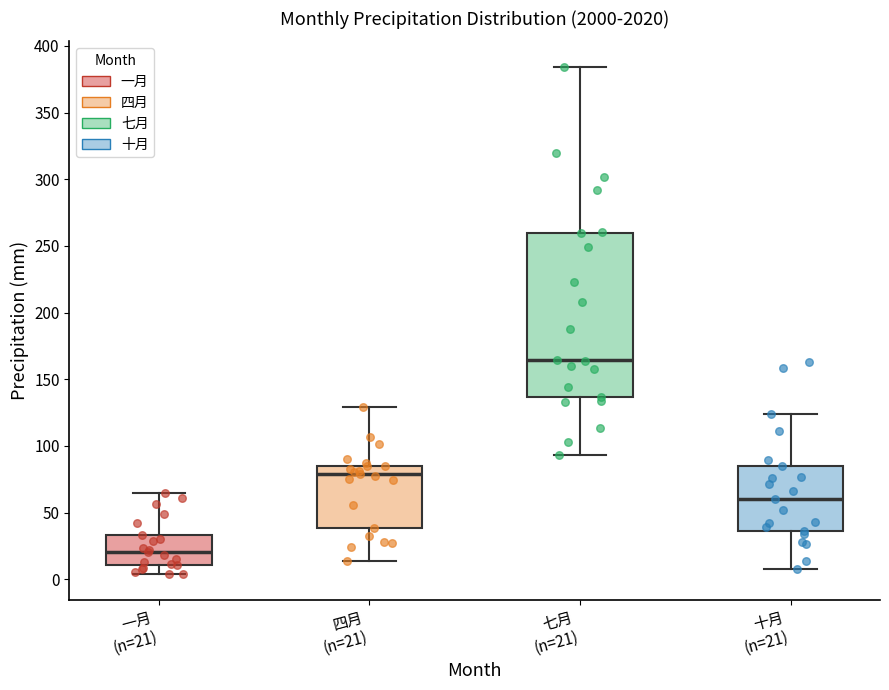

Where does the median line of the box for 七月 (n=21) sit on the y-axis? The values are not printed on the chart, so give them approximately, as read against the axis.

165